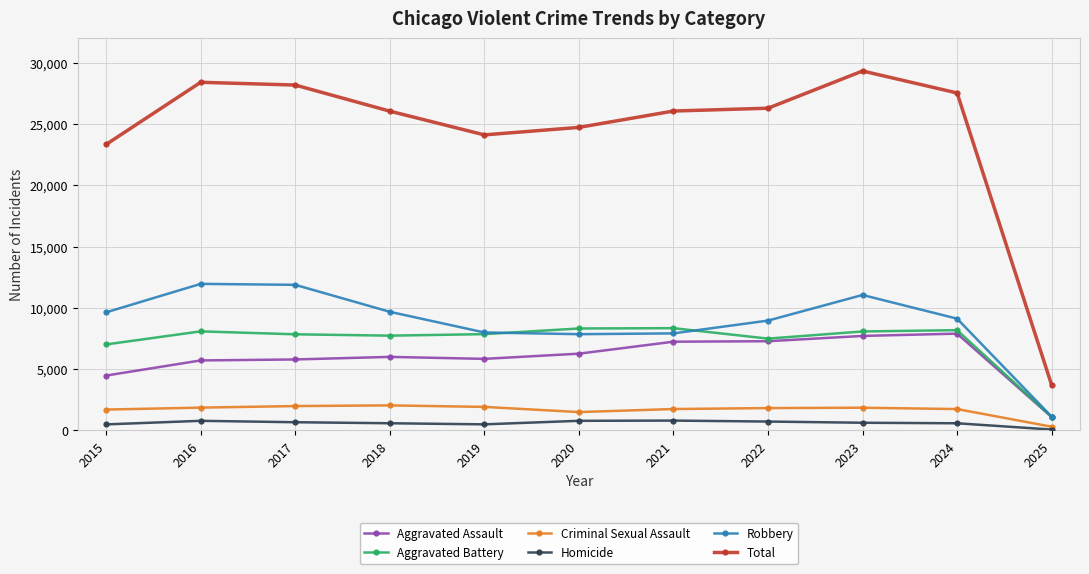

Which category has the lowest value in the Criminal Sexual Assault series?

2025